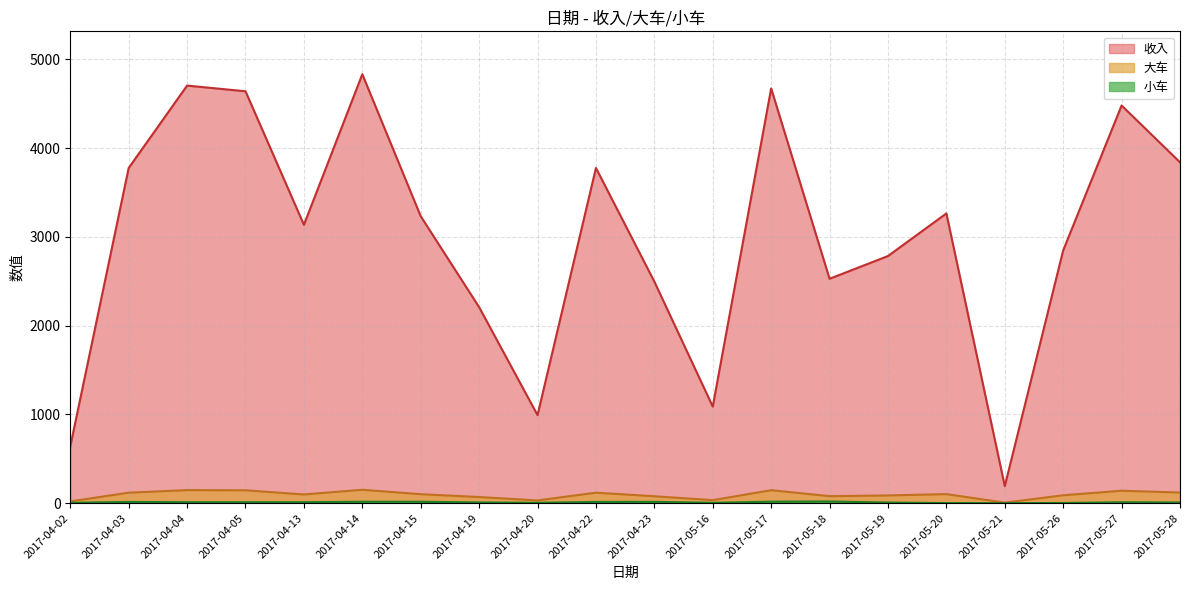

True or false: 大车 has more than 1 interior local peaks.

True